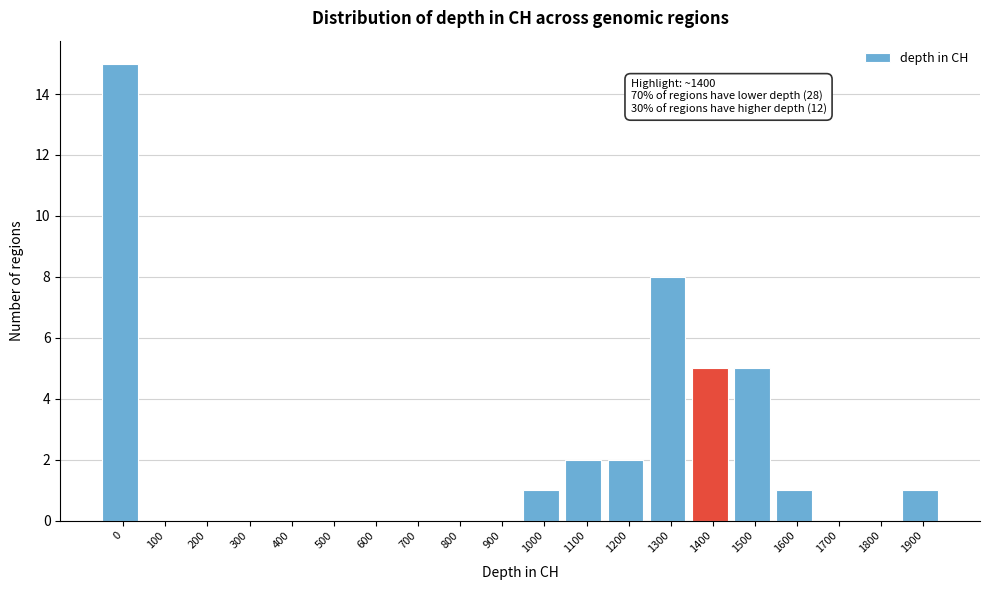

Reading left to right, what are all the values shown in this chart?

0=15	100=0	200=0	300=0	400=0	500=0	600=0	700=0	800=0	900=0	1000=1	1100=2	1200=2	1300=8	1400=5	1500=5	1600=1	1700=0	1800=0	1900=1